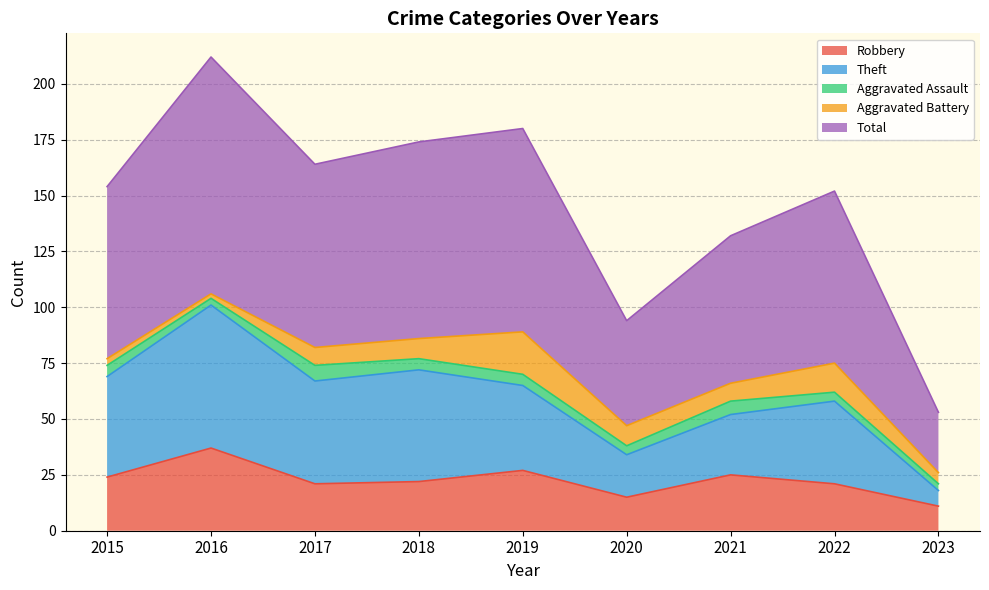

The Robbery series shows 24 at 2015. True or false?

True